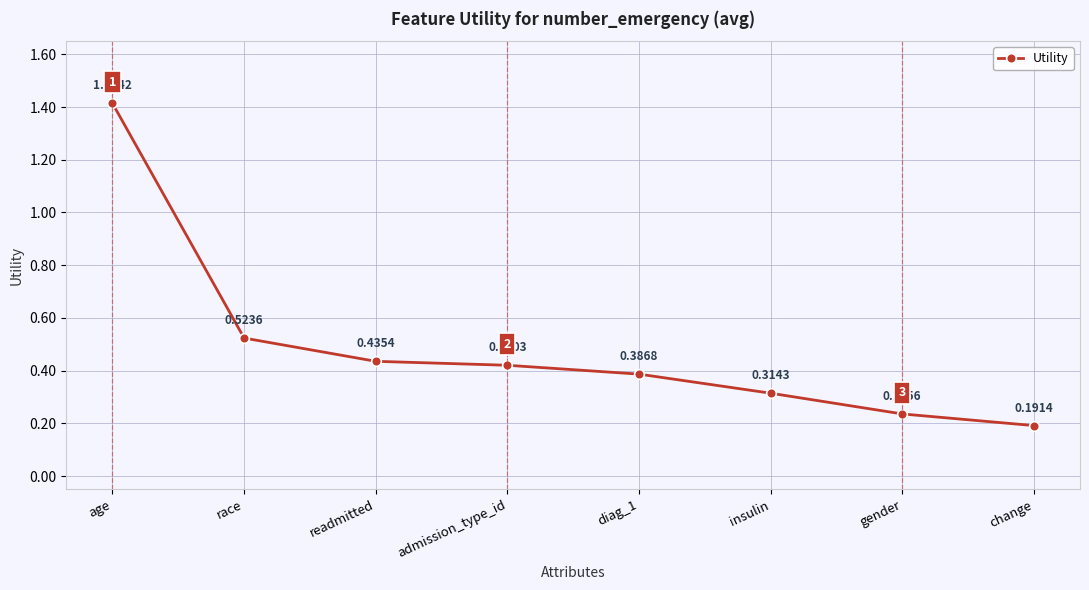

Does the chart have visible grid lines?

Yes